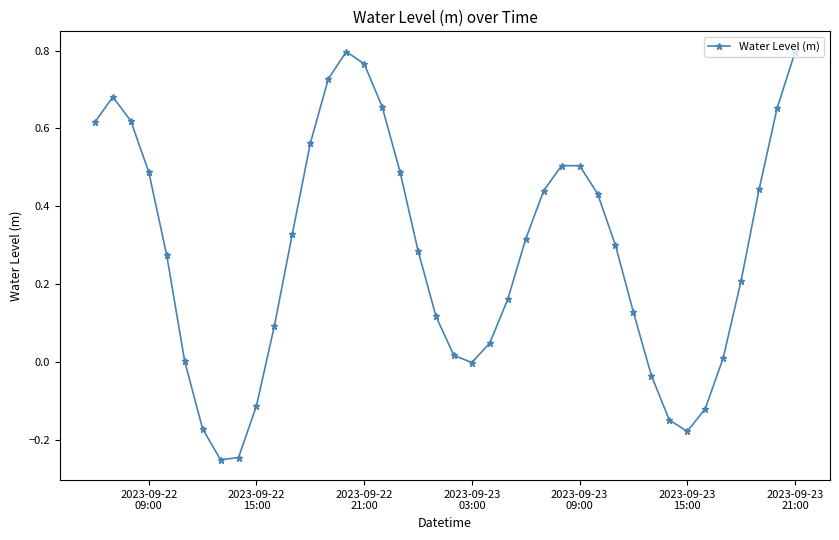

How many points are higher than both their immediate neighbors (excluding endpoints)?

3